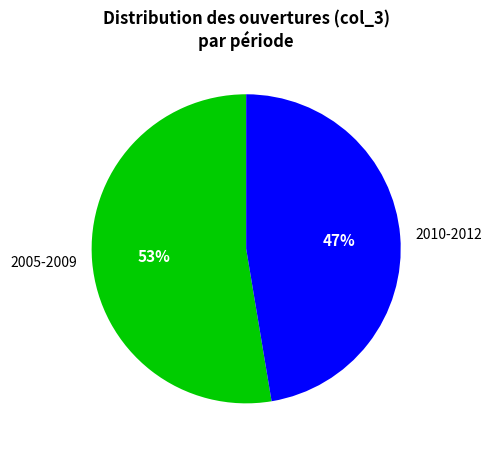

Which slice represents more than half of the pie?

2005-2009